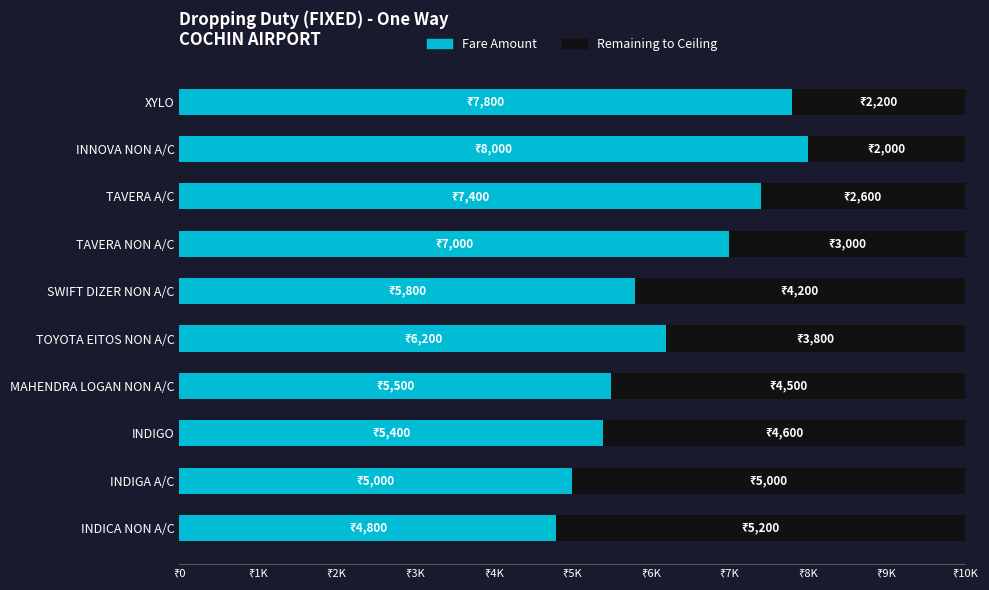

Rank the series by their maximum value, from highest to lowest.

Fare Amount, Remaining to Ceiling